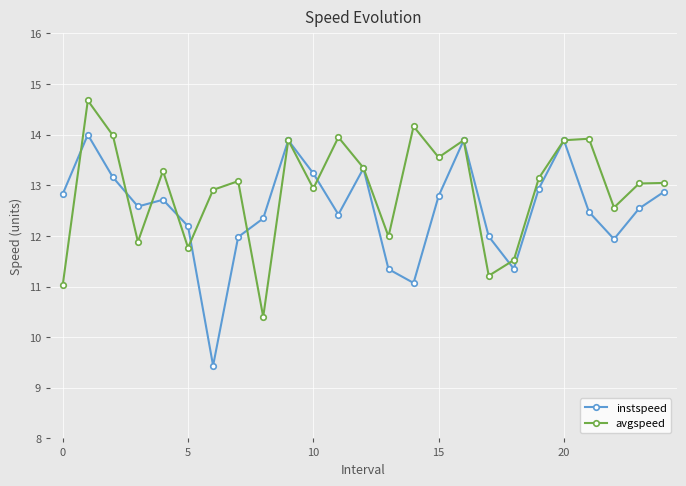

At how many categories does at least one series exceed 10?

25